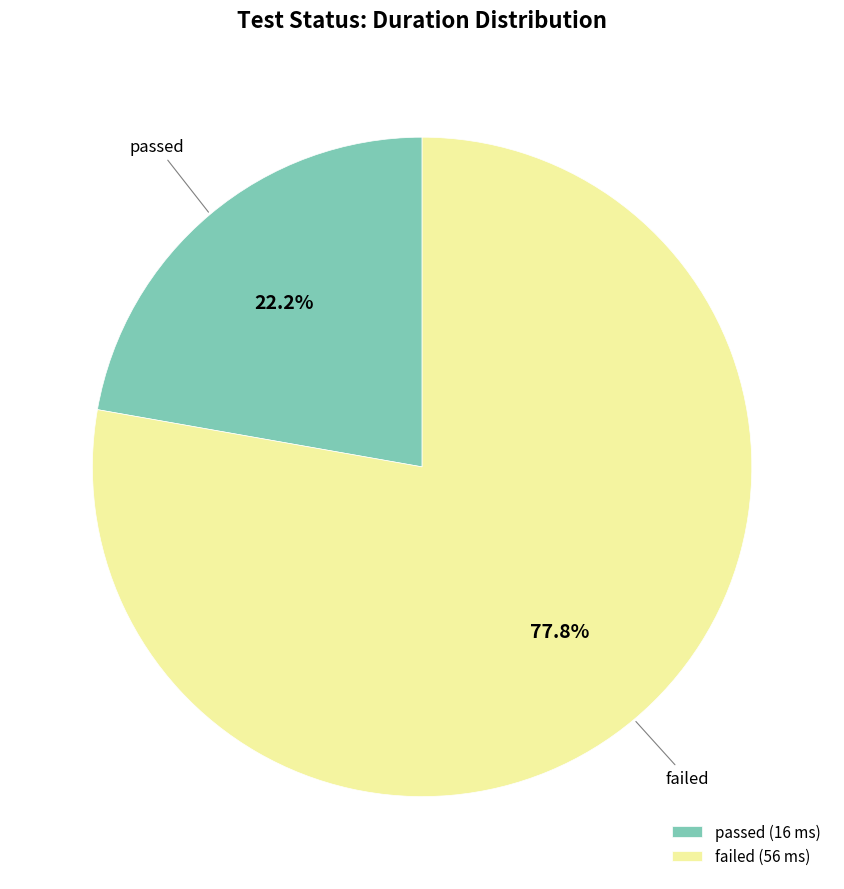

Which has a higher value, passed (16 ms) or failed (56 ms)?

failed (56 ms)